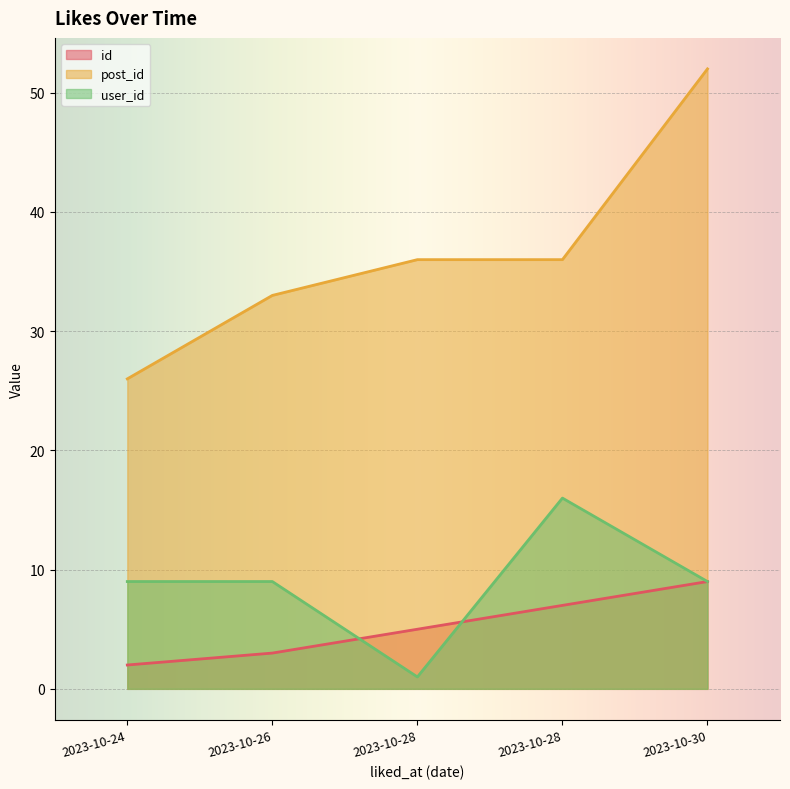

What is the sum of the user_id values at 2023-10-28 and 2023-10-28?

17